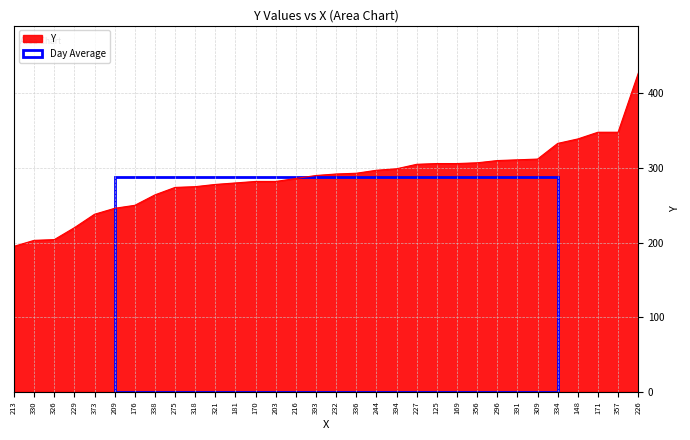

How many lines are shown in the chart?

1